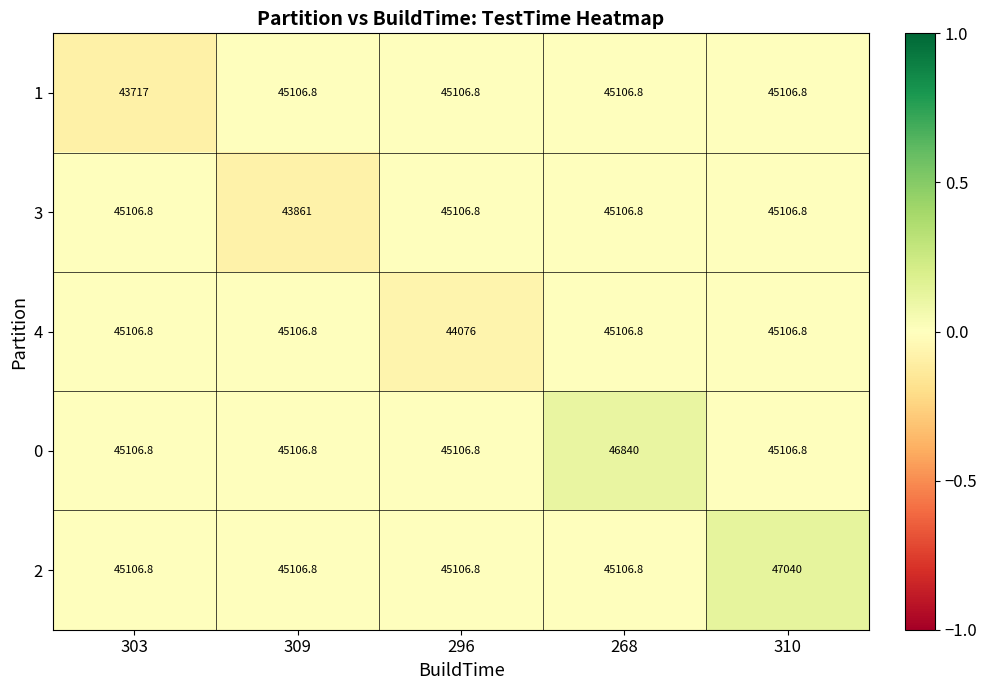

What is the spread (max minus min) of values at 310?

1933.2